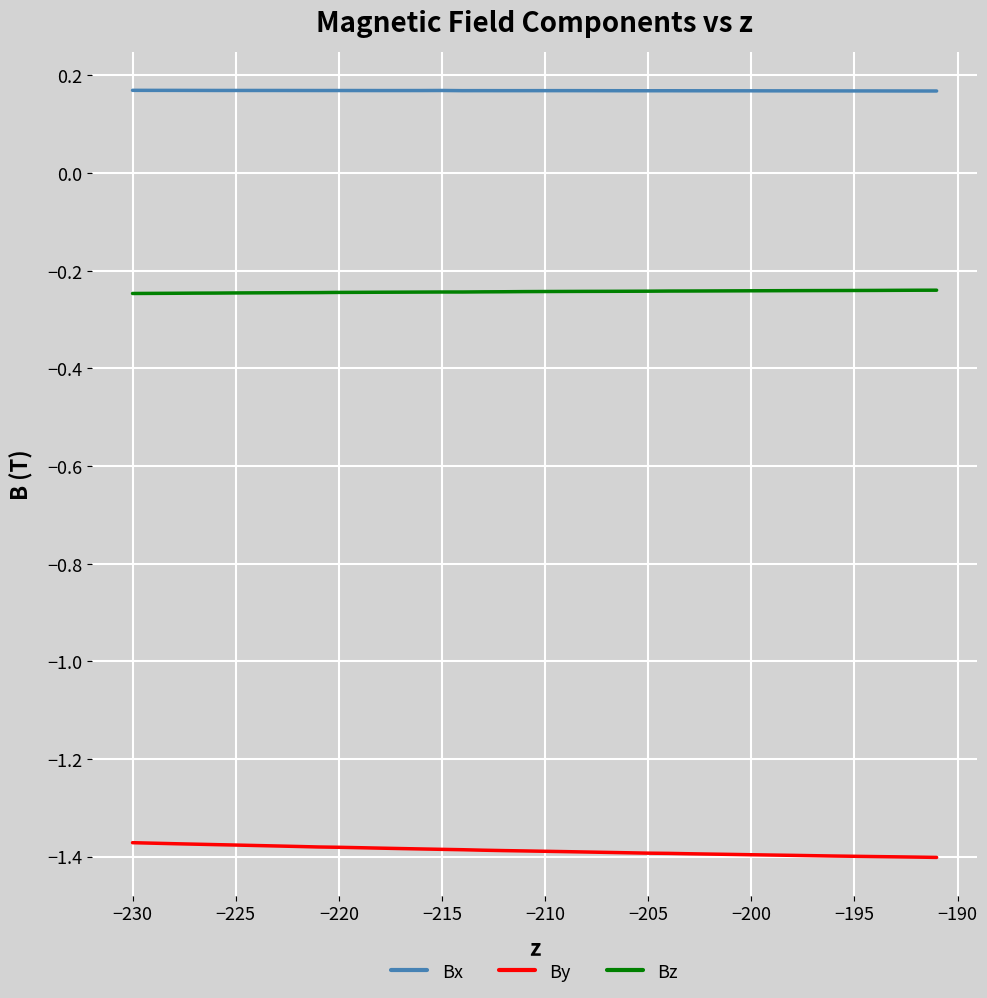

List the series in order of their peak value, highest first.

Bx, Bz, By